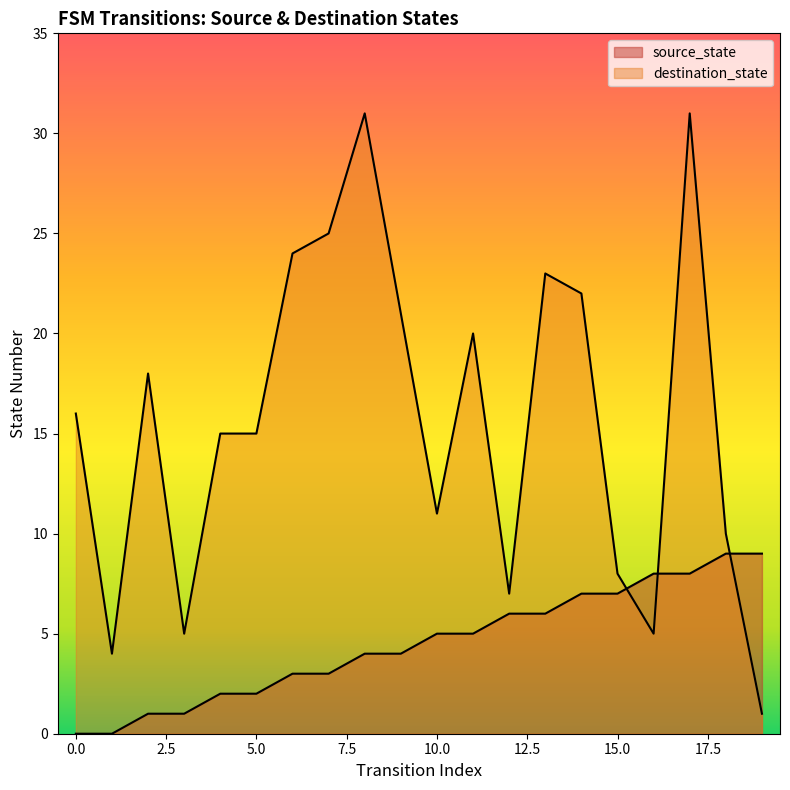

What is the difference between the second highest and second lowest values in the source_state series?

9